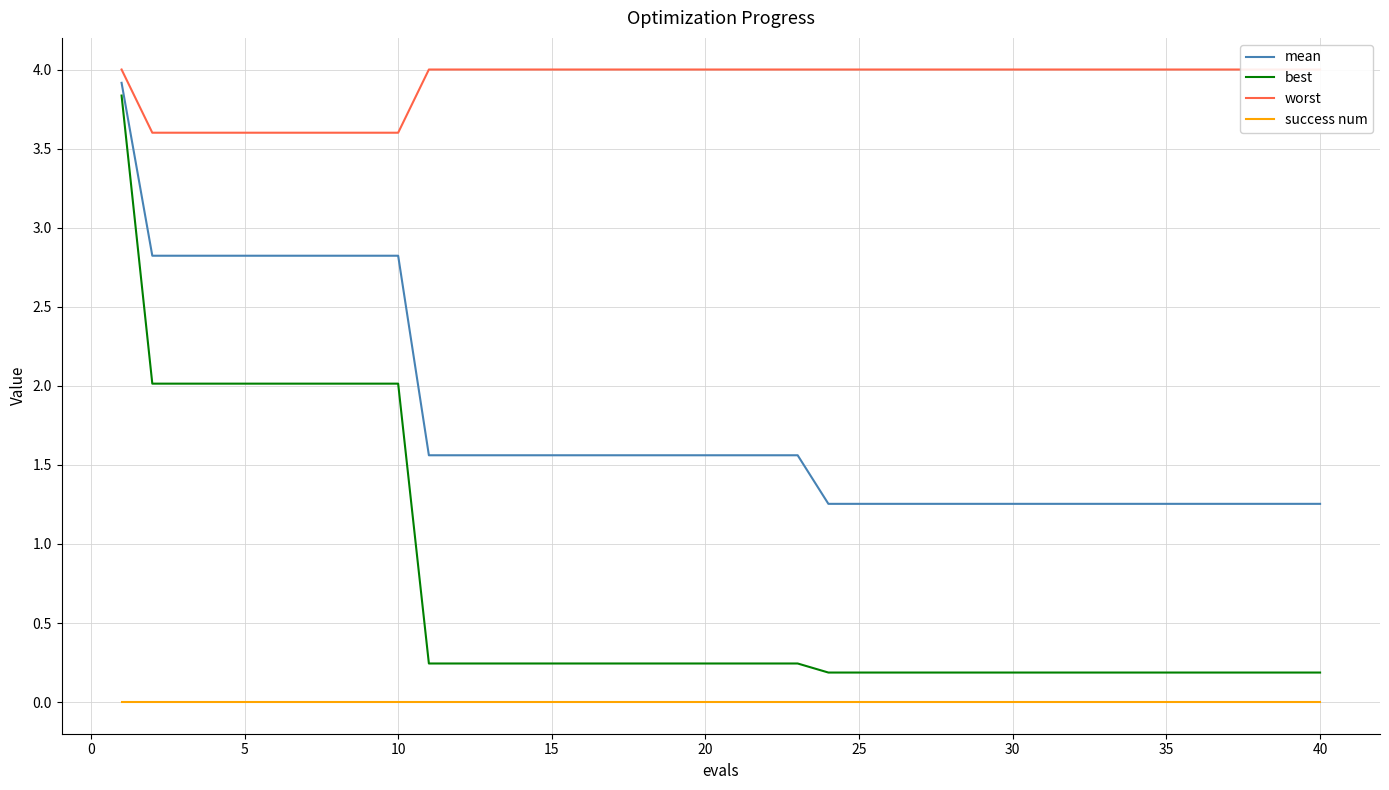

True or false: mean and success num intersect in this chart.

False